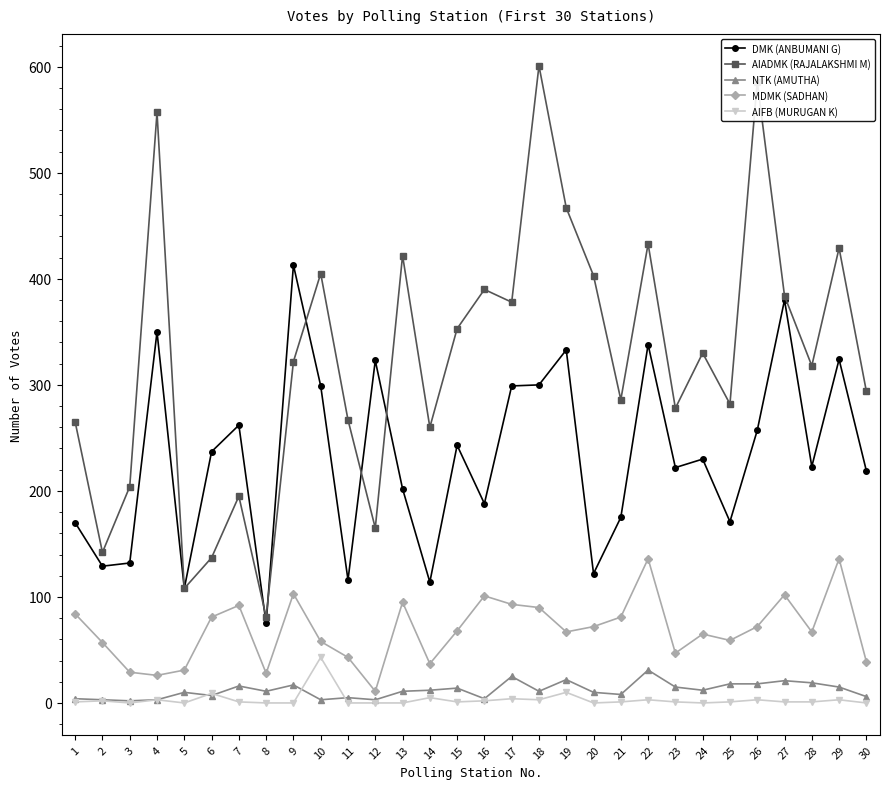

The DMK (ANBUMANI G) series shows 563 at 27. True or false?

False